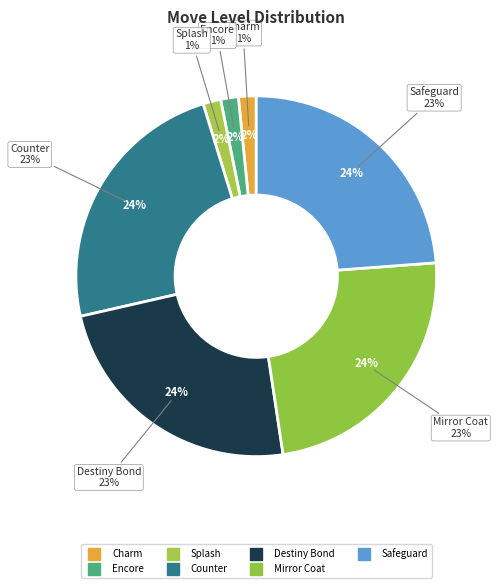

Which category has the biggest portion of the pie?

Counter